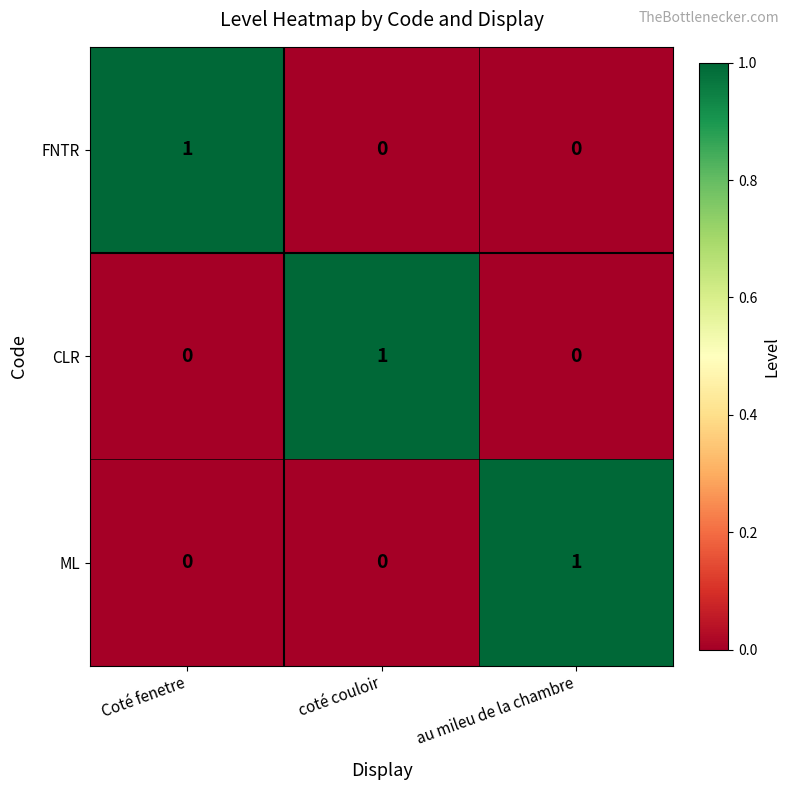

What is the total value across all series at Coté fenetre?

1